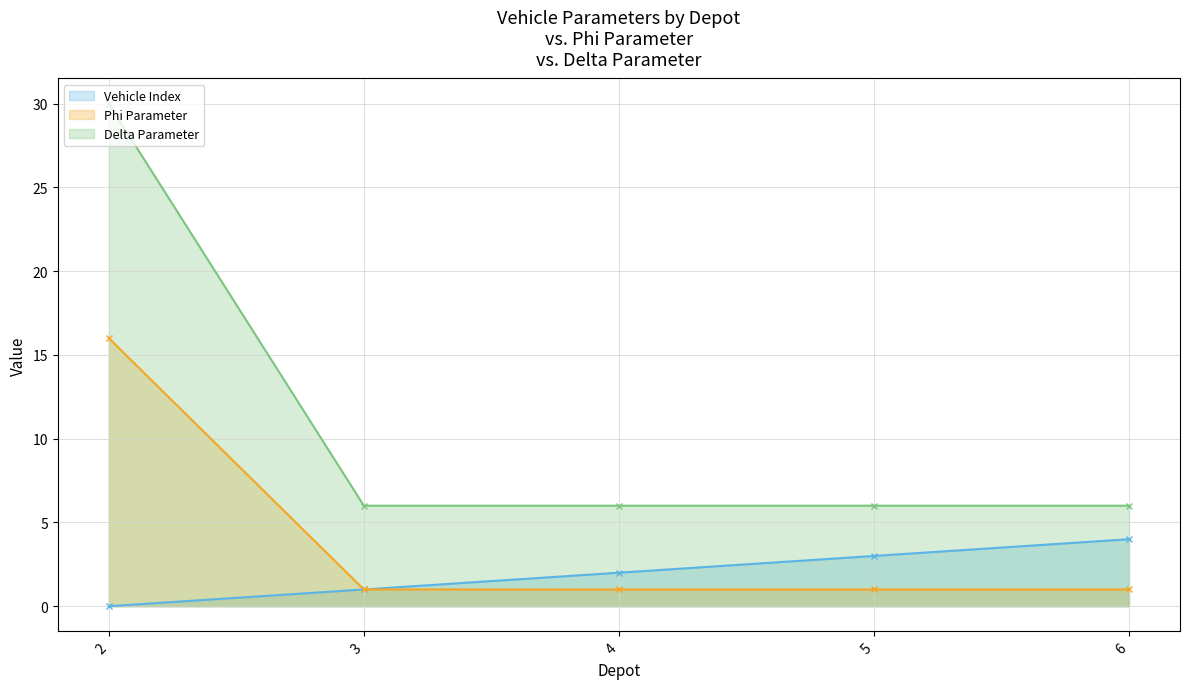

Reading left to right, extract all data points from this chart.

Vehicle Index - line: 0	1	2	3	4
Phi Parameter - line: 16	1	1	1	1
Delta Parameter - line: 30	6	6	6	6